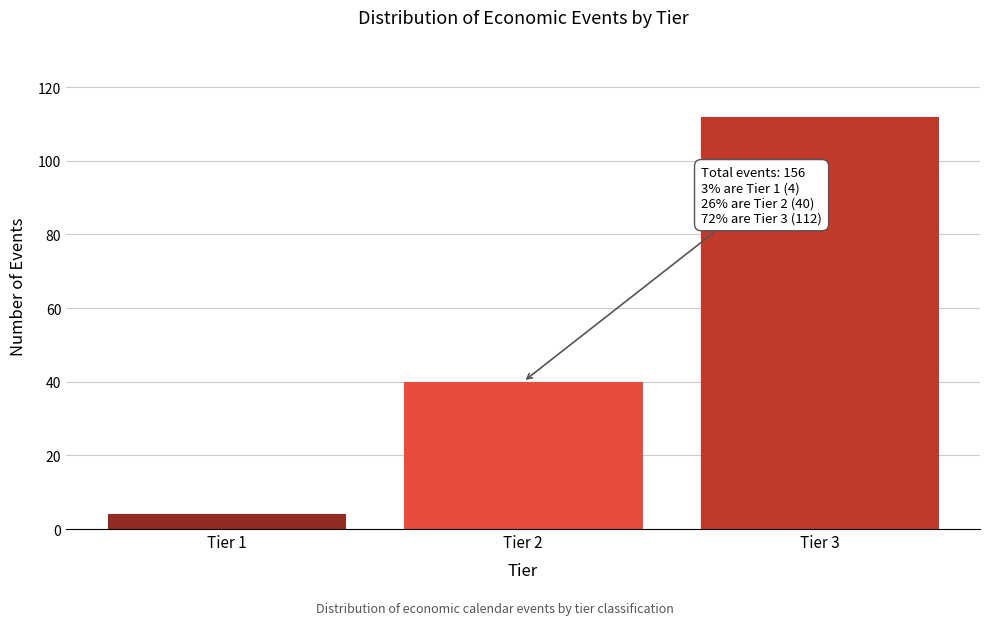

Reading left to right, list all the values displayed in this chart.

Tier 1=4	Tier 2=40	Tier 3=112